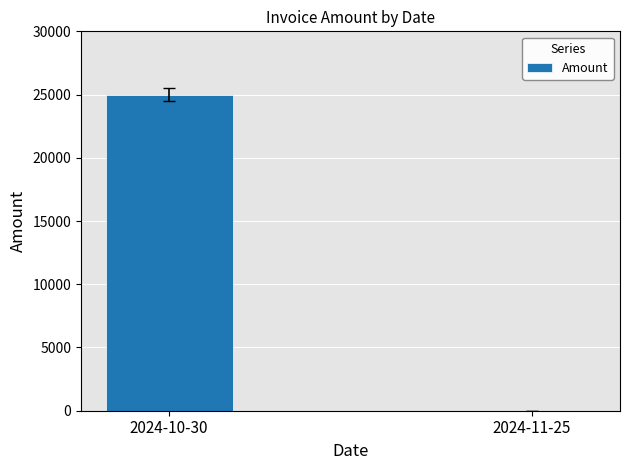

How many data points does each series have?

2